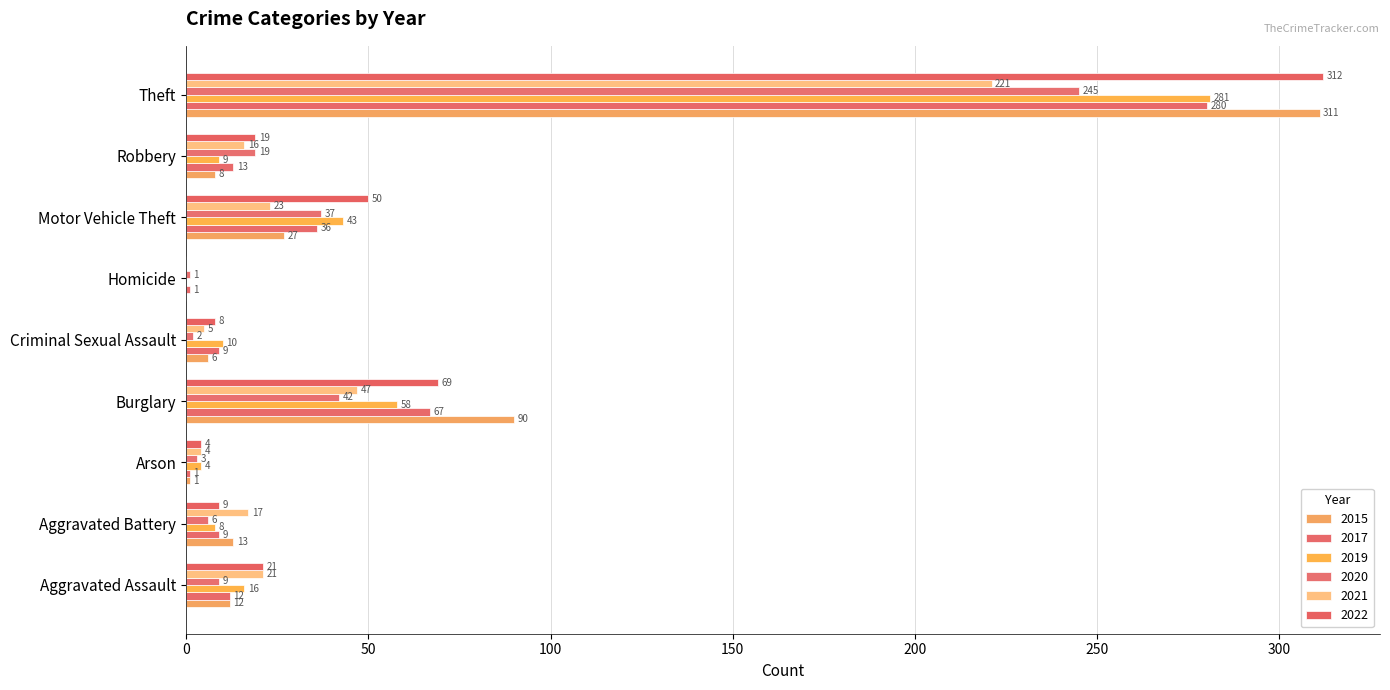

At how many categories does at least one series exceed 204?

1